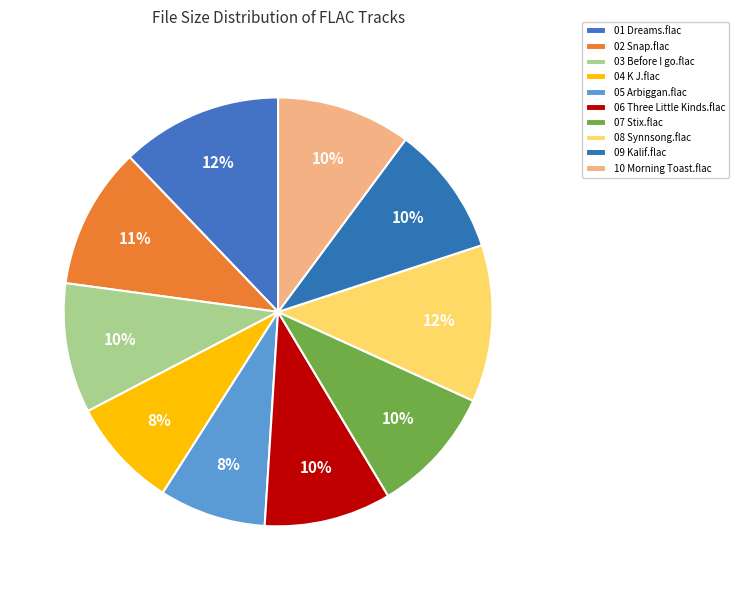

Count the number of slices in the pie.

10